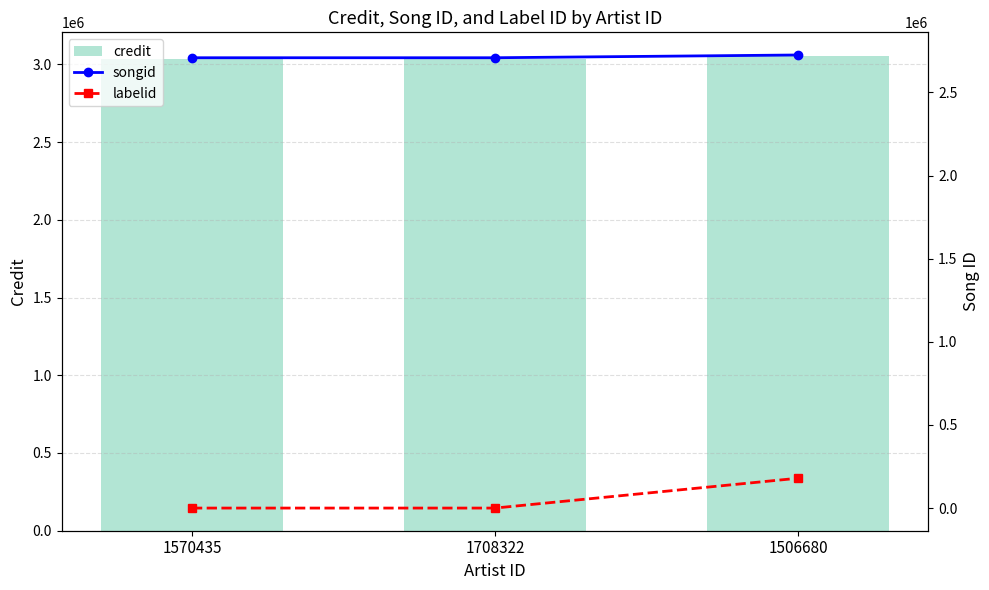

At which category is the sum across all series the highest?

1506680